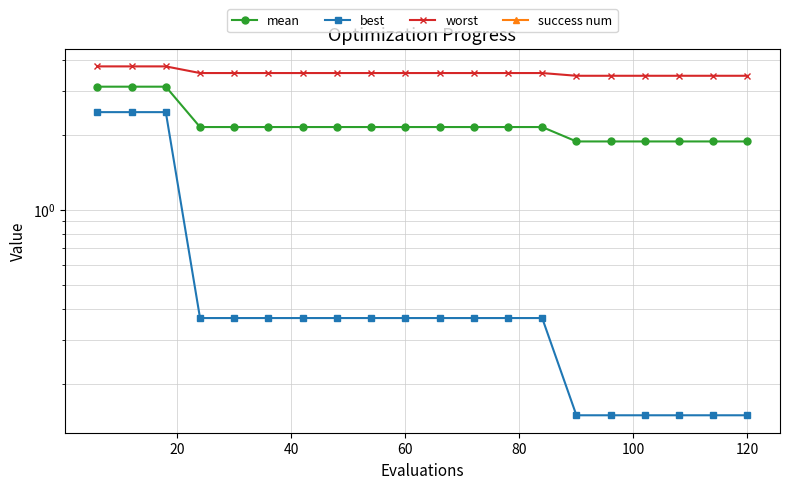

How many lines are shown in the chart?

4